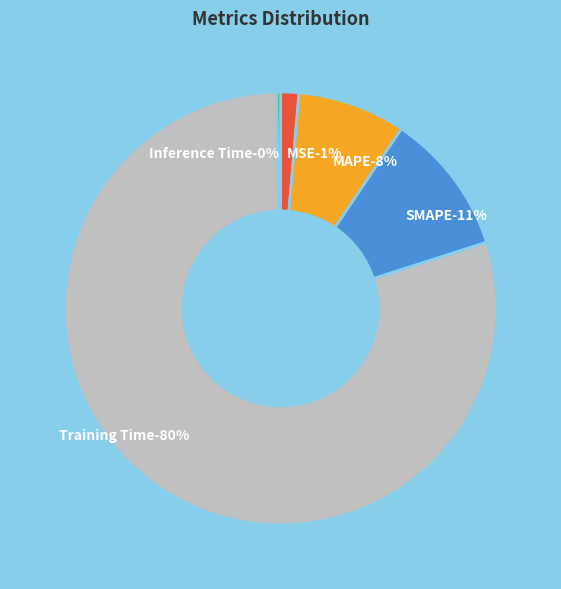

Is the sum of MSE and MAPE greater than half?

No